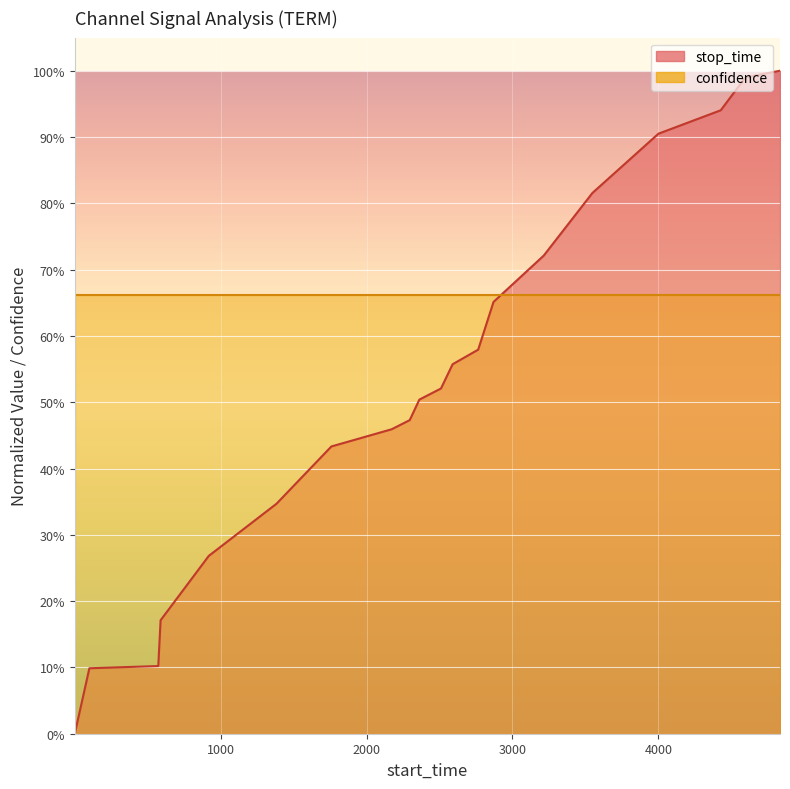

At which category does the chart reach its peak across all series?

4833